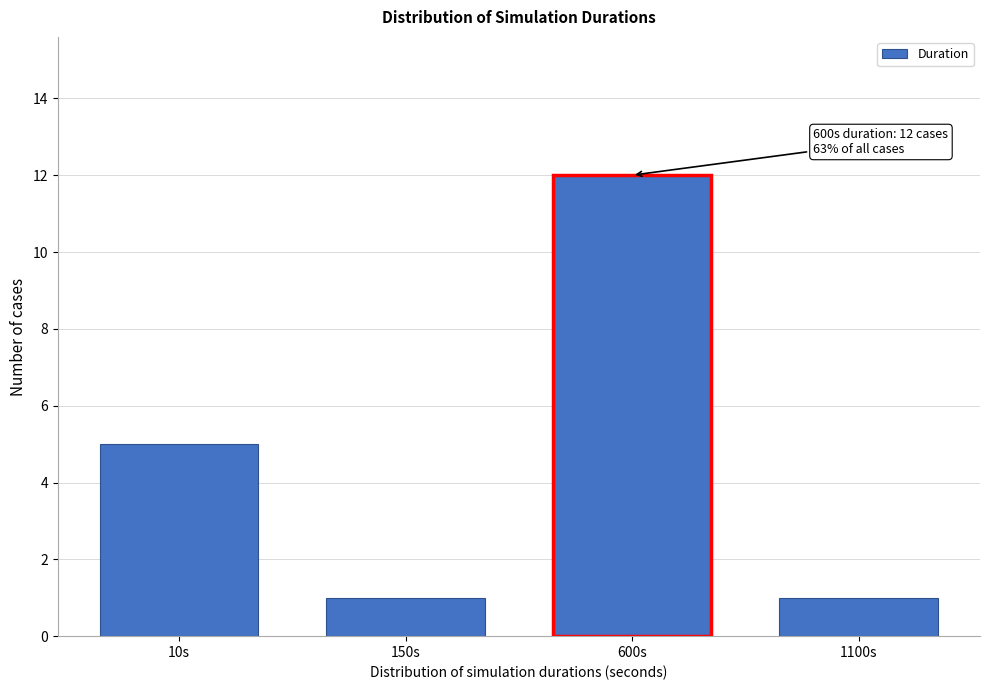

Reading left to right, list all the values displayed in this chart.

10s=5	150s=1	600s=12	1100s=1